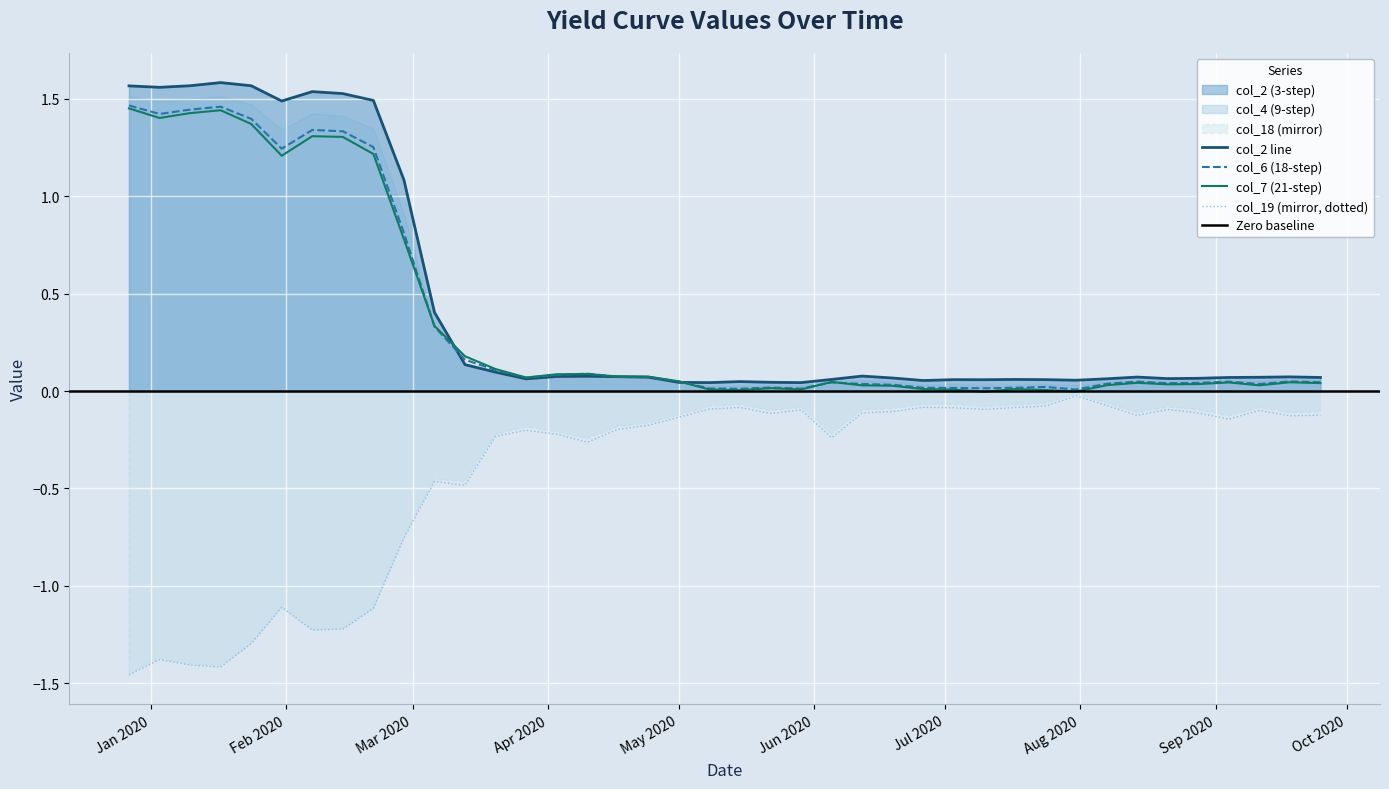

What is the label of the 40th point from the left?

2020-09-25